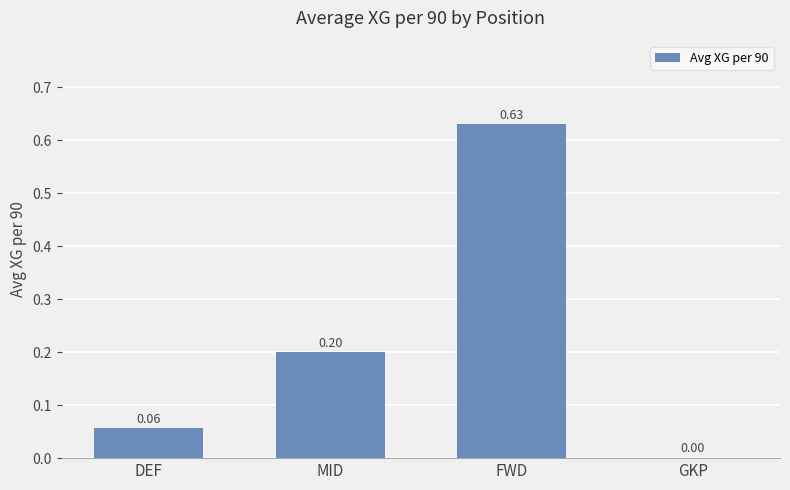

At which category does the chart reach its peak across all series?

FWD